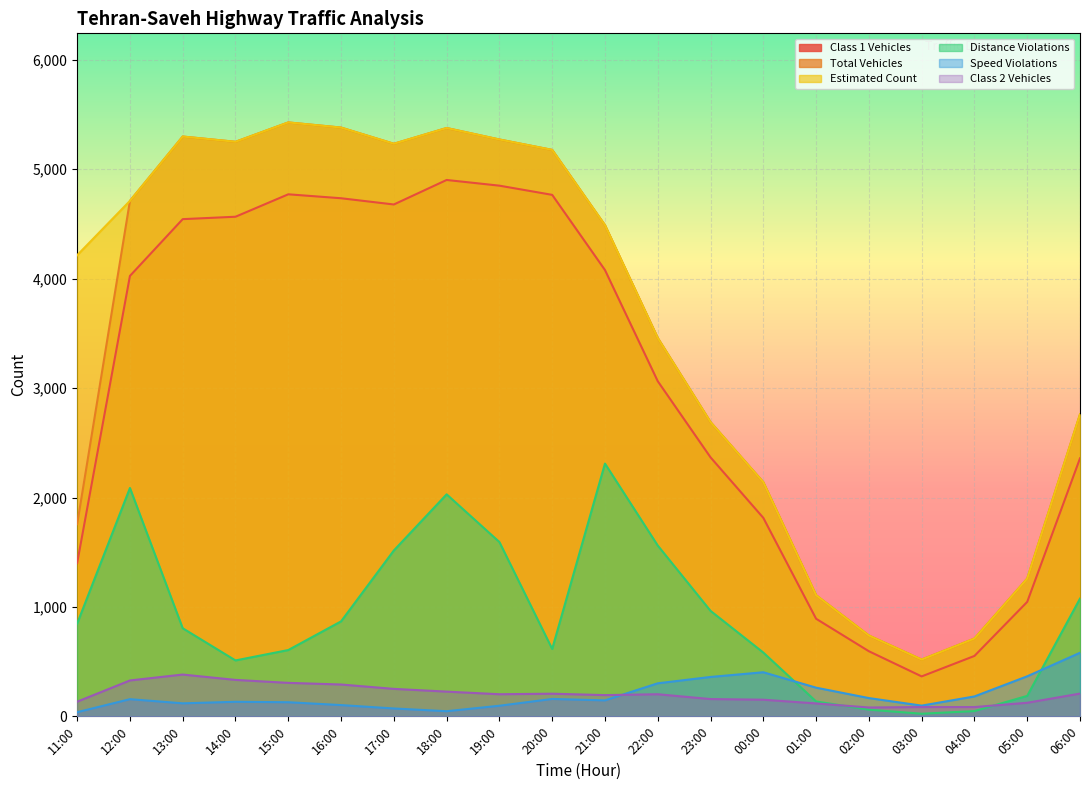

What is the highest value of the Speed Violations series?

581